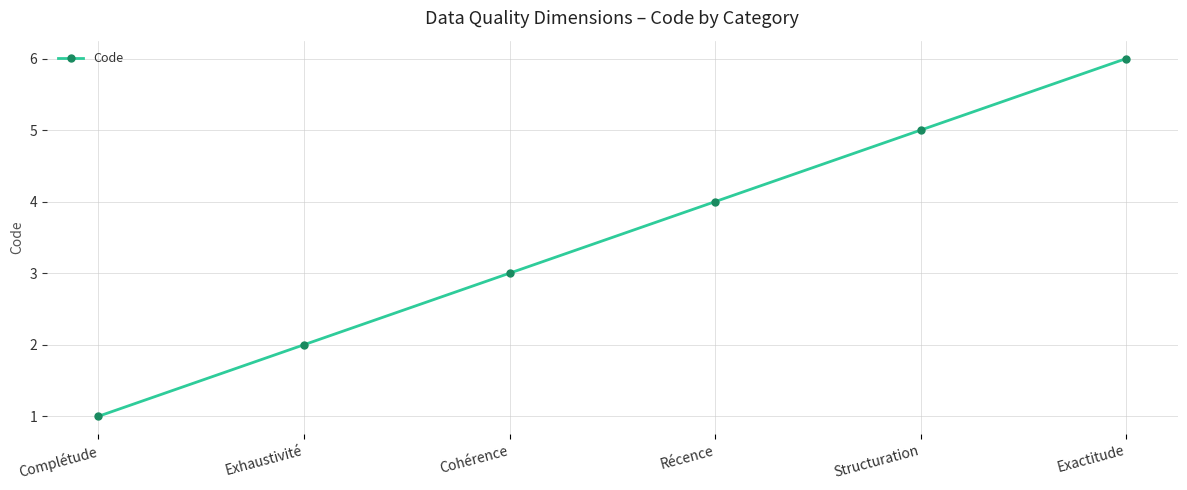

Which has a higher value, Exactitude or Exhaustivité?

Exactitude